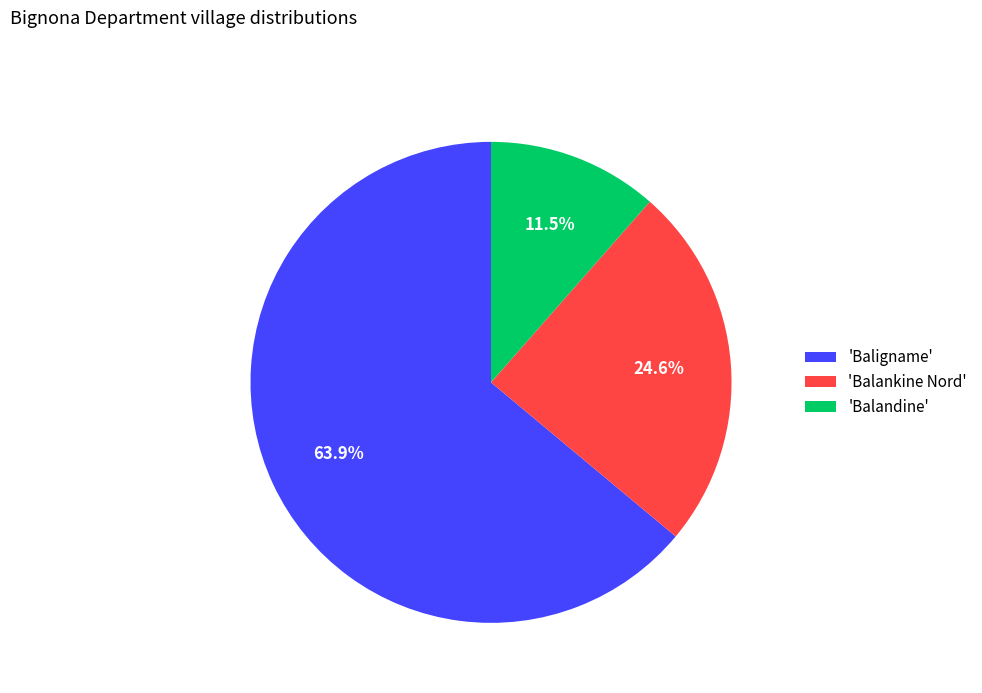

To the nearest percent, what is the difference between the largest and smallest slice percentages?

52%